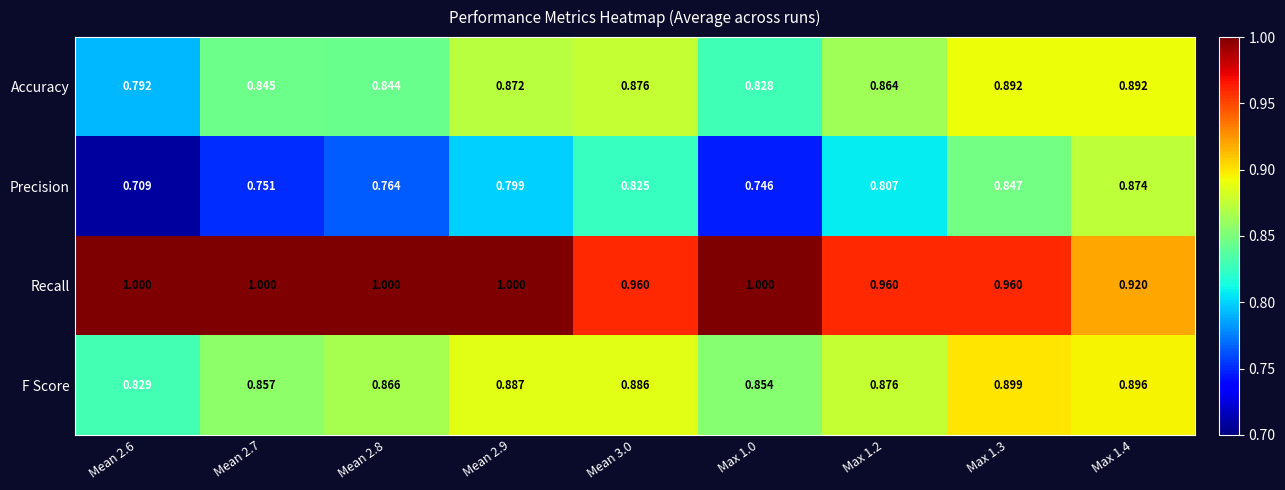

Which series changed the most between Mean 3.0 and Max 1.0?

Precision